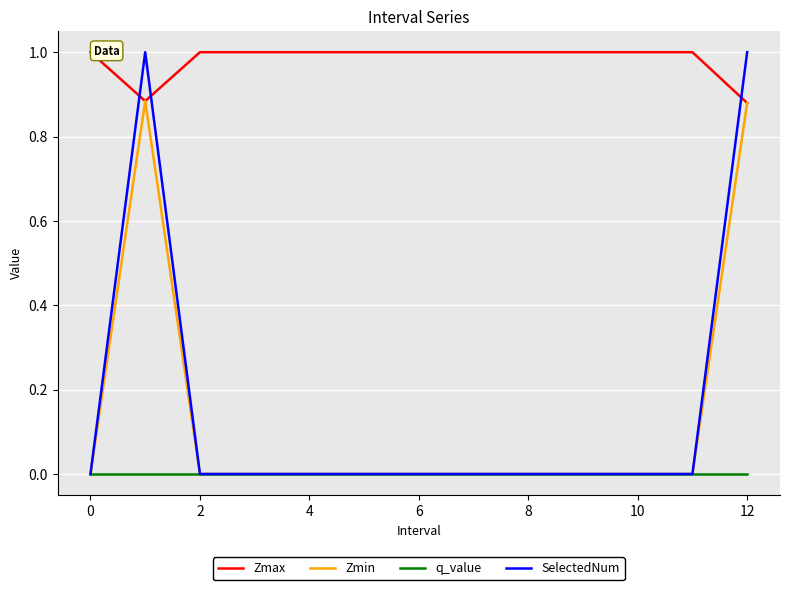

What is the maximum value for Zmax?

1.0